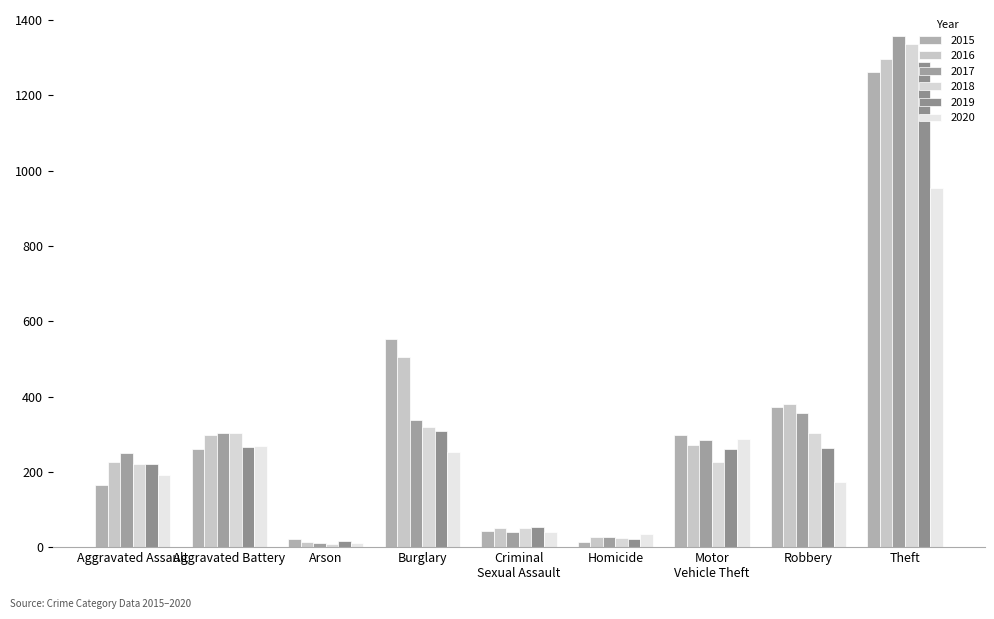

Does the chart contain stacked bars?

No